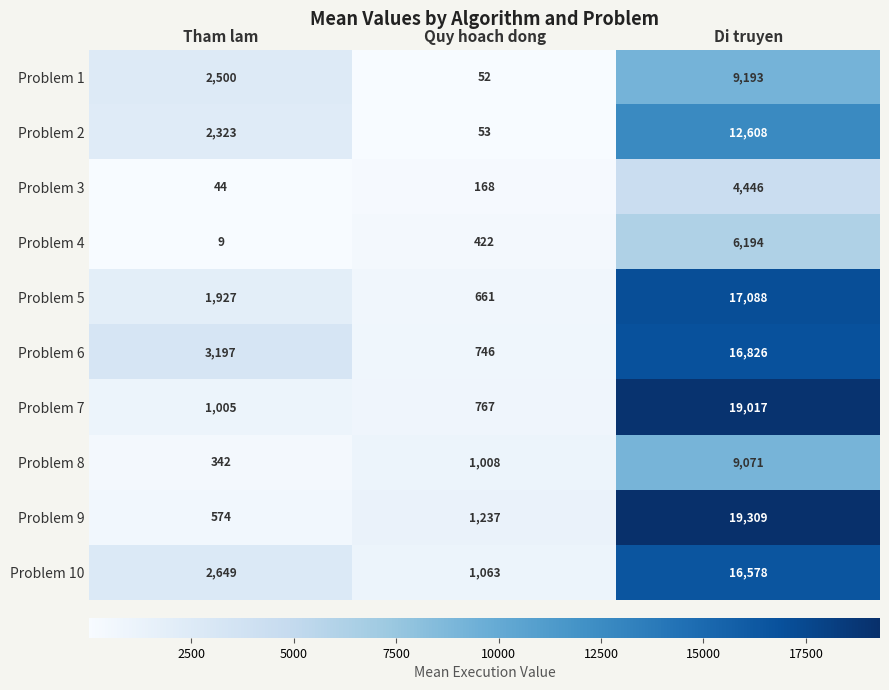

Which series has the largest range (max minus min)?

Problem 9